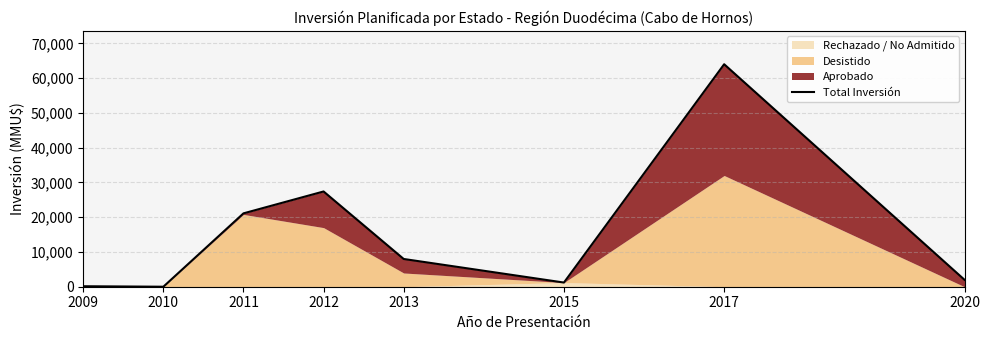

At which label is the value closest to 32000?

2012